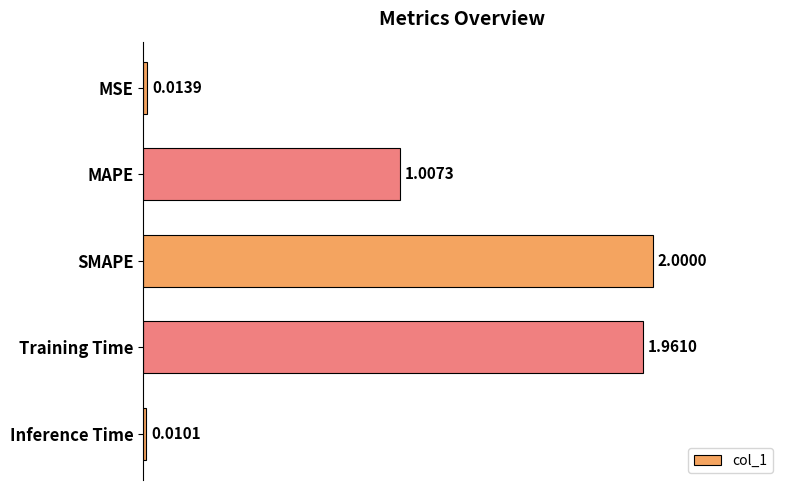

At which label is the value closest to 1?

MAPE